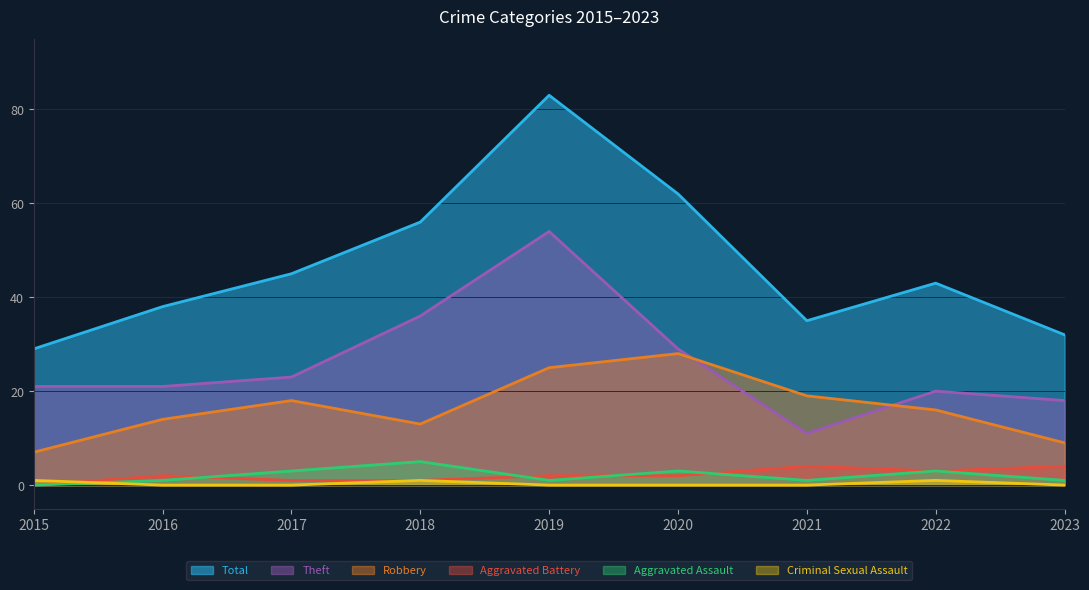

True or false: Aggravated Battery has more than 2 interior local peaks.

False